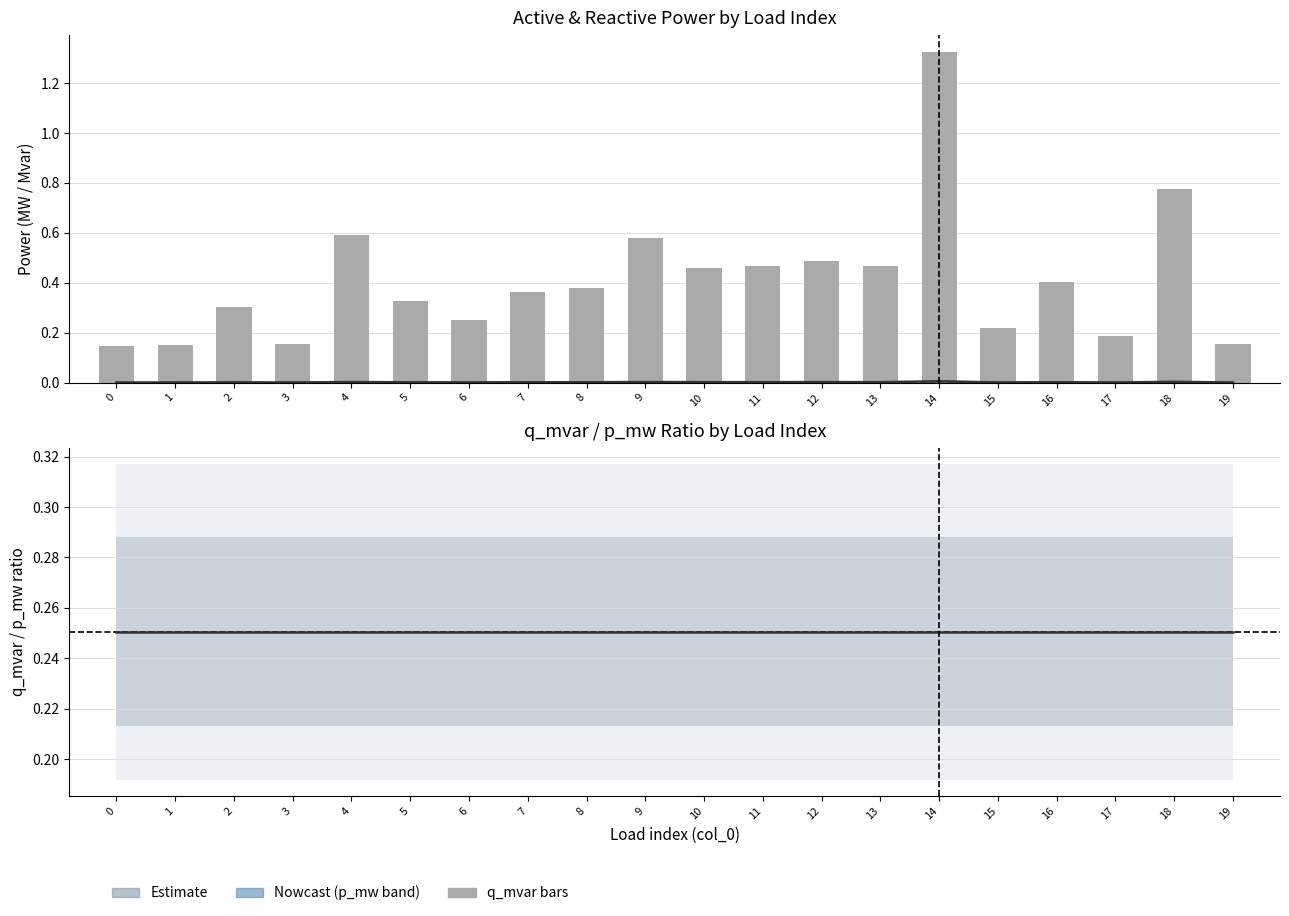

What is the total value across all series at 9?

0.8